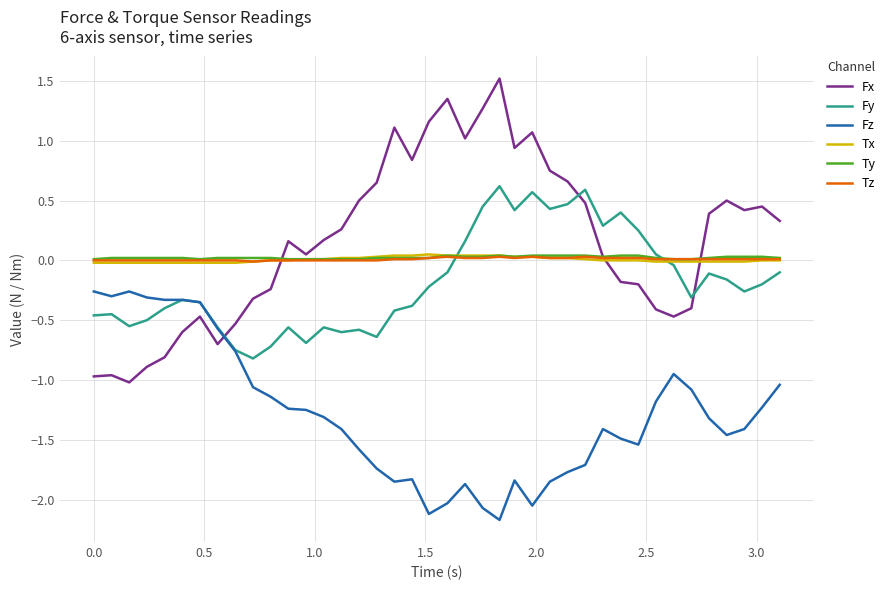

True or false: Fz and Ty cross at least once.

False